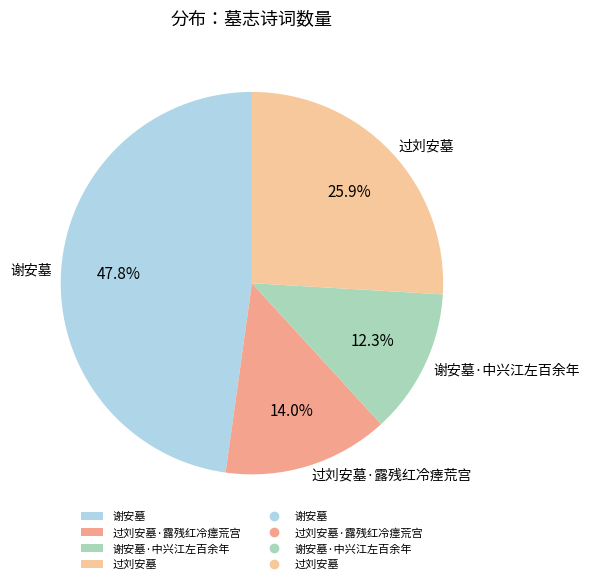

How many segments does this pie chart have?

4